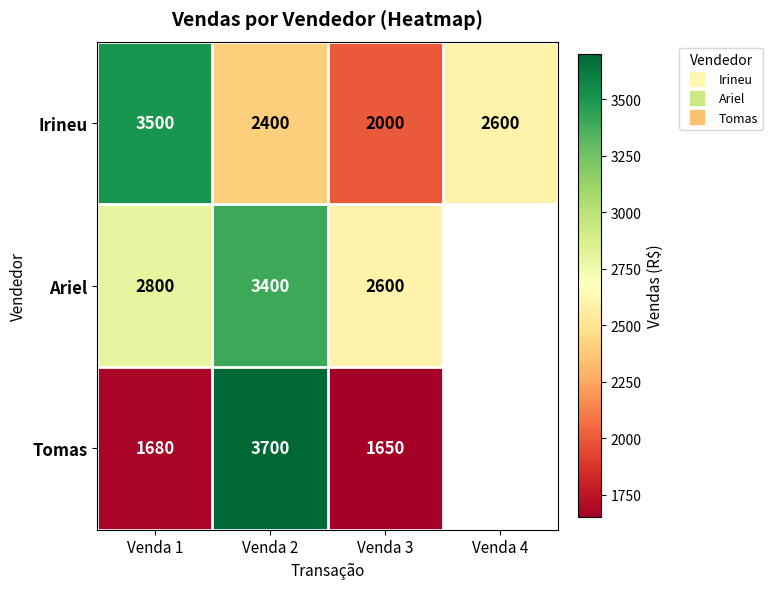

Rank the series at Venda 3 from highest to lowest value.

Ariel, Irineu, Tomas